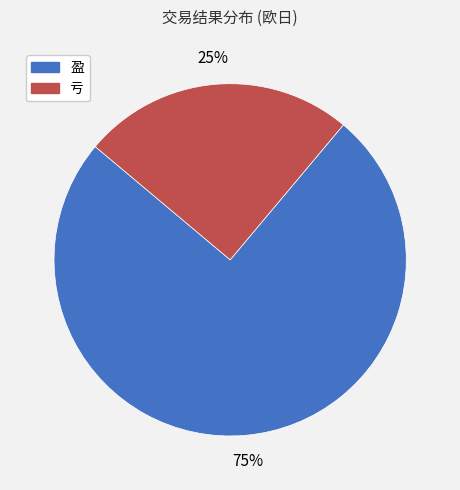

True or false: 盈 accounts for 75% of the total.

True